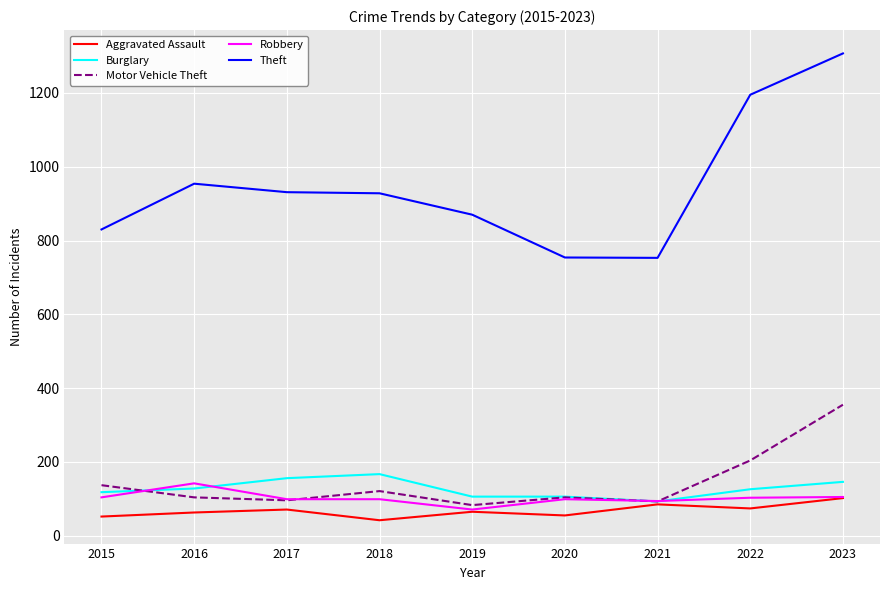

At which category does the chart reach its peak across all series?

2023